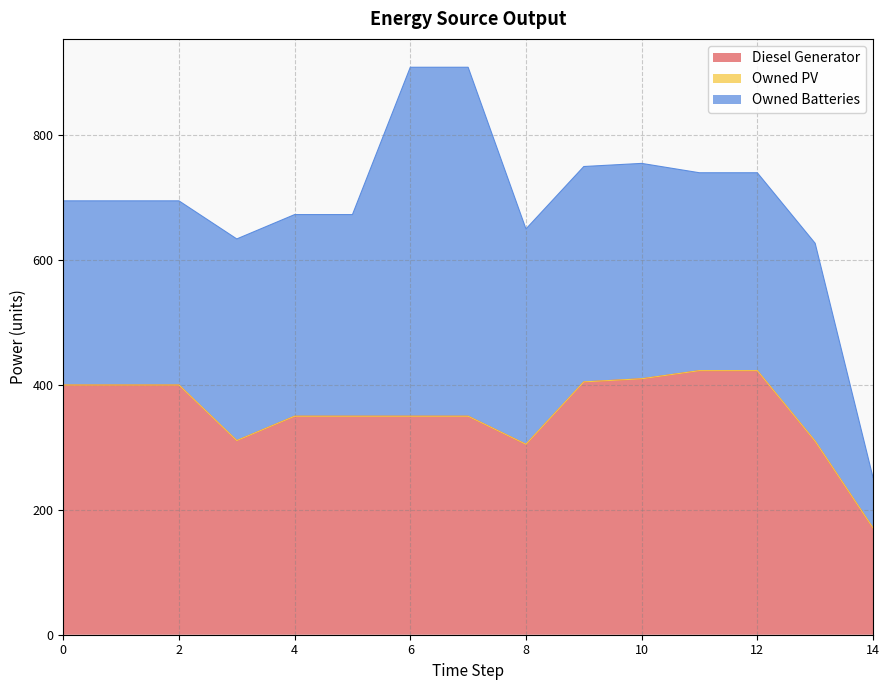

True or false: Owned Batteries and Owned PV intersect in this chart.

False